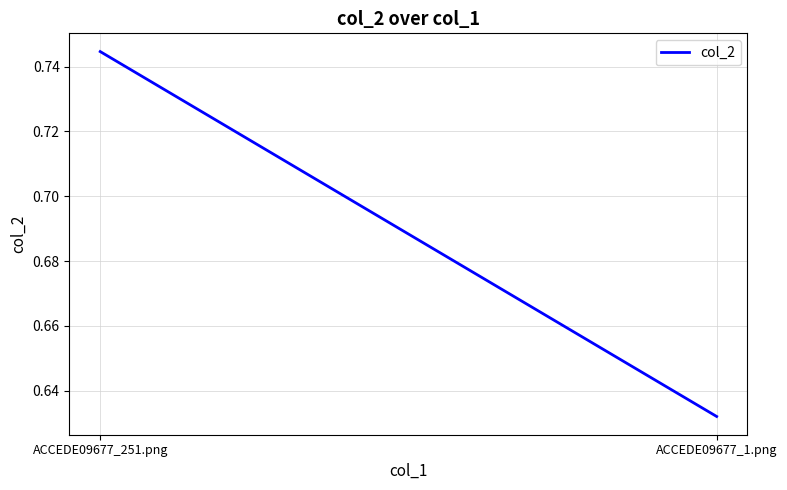

True or false: the data shows 0.7 at ACCEDE09677_251.png.

True